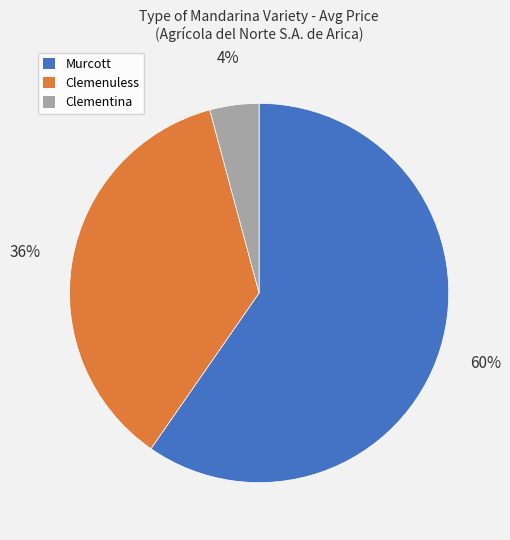

What is the largest slice in the pie chart?

Murcott